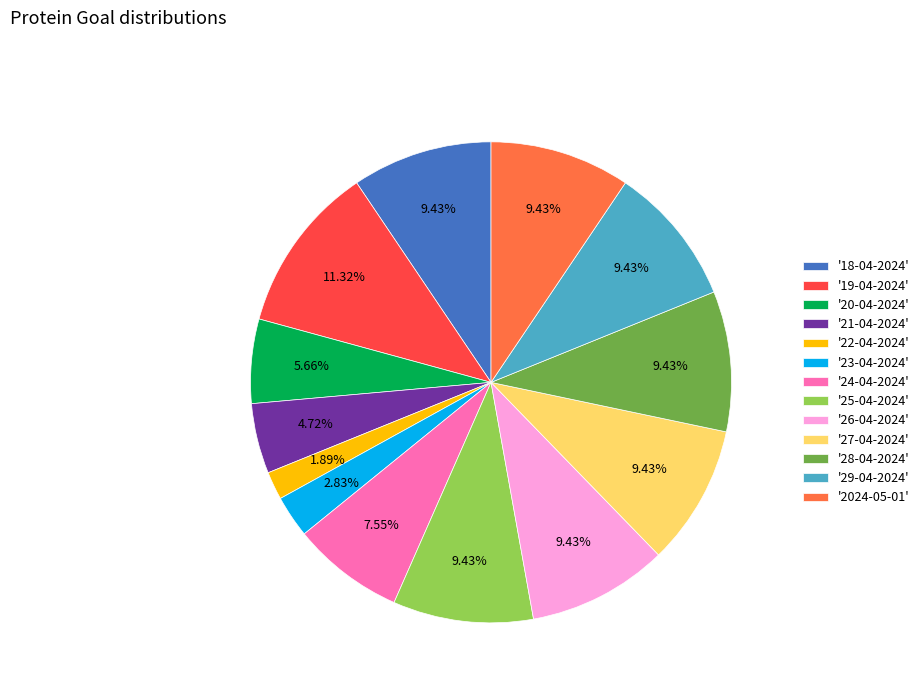

Count the number of slices in the pie.

13